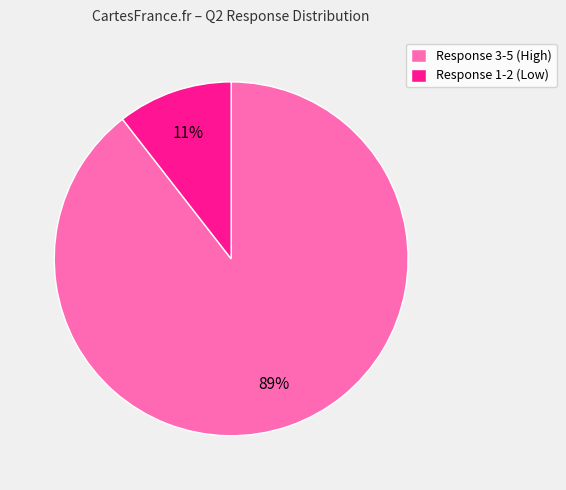

To the nearest percent, what portion does Response 1-2 (Low) represent?

11%